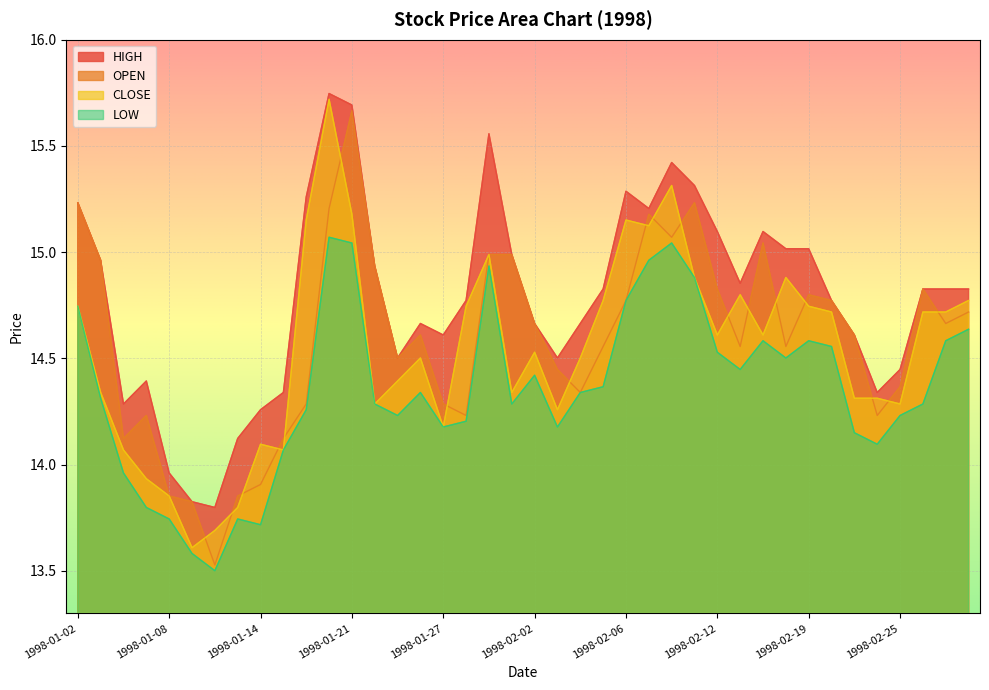

True or false: HIGH and LOW intersect in this chart.

False